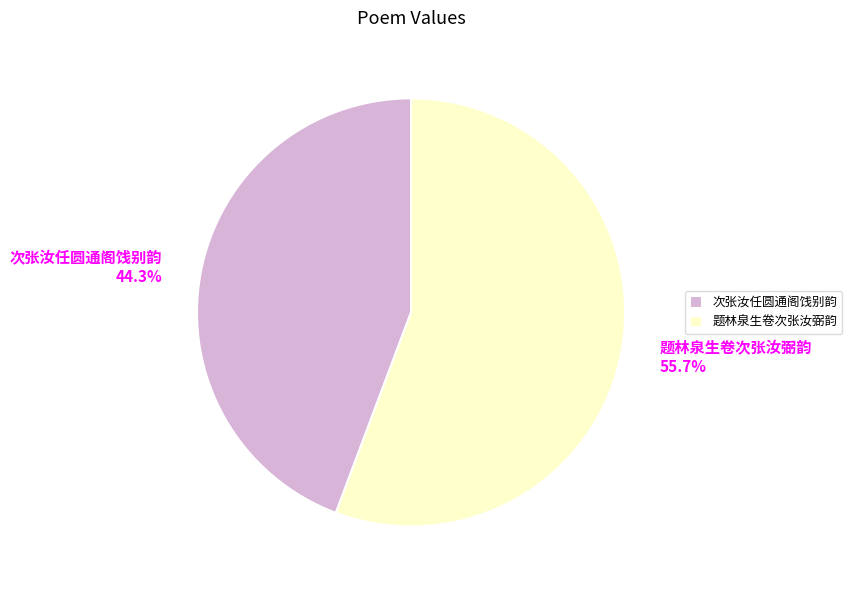

To the nearest percent, what is the difference between the largest and smallest slice percentages?

11%